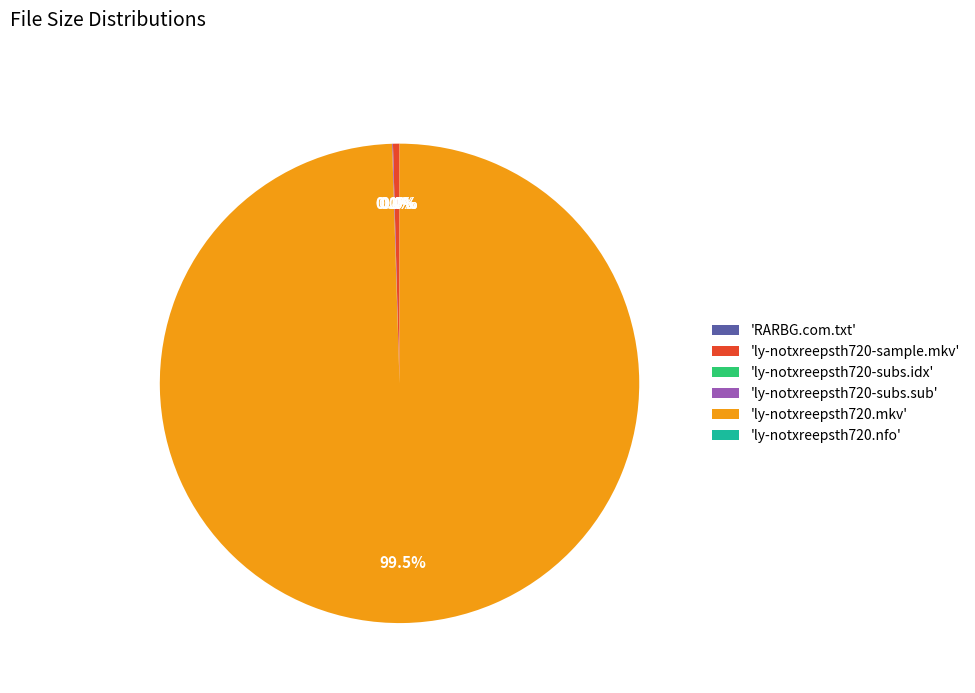

To the nearest percent, what is the average slice percentage?

17%